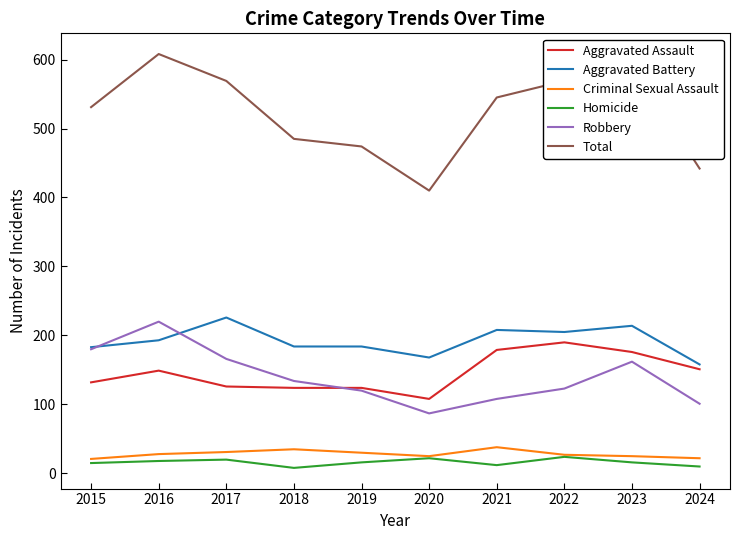

Which label corresponds to the largest value in the chart?

2016